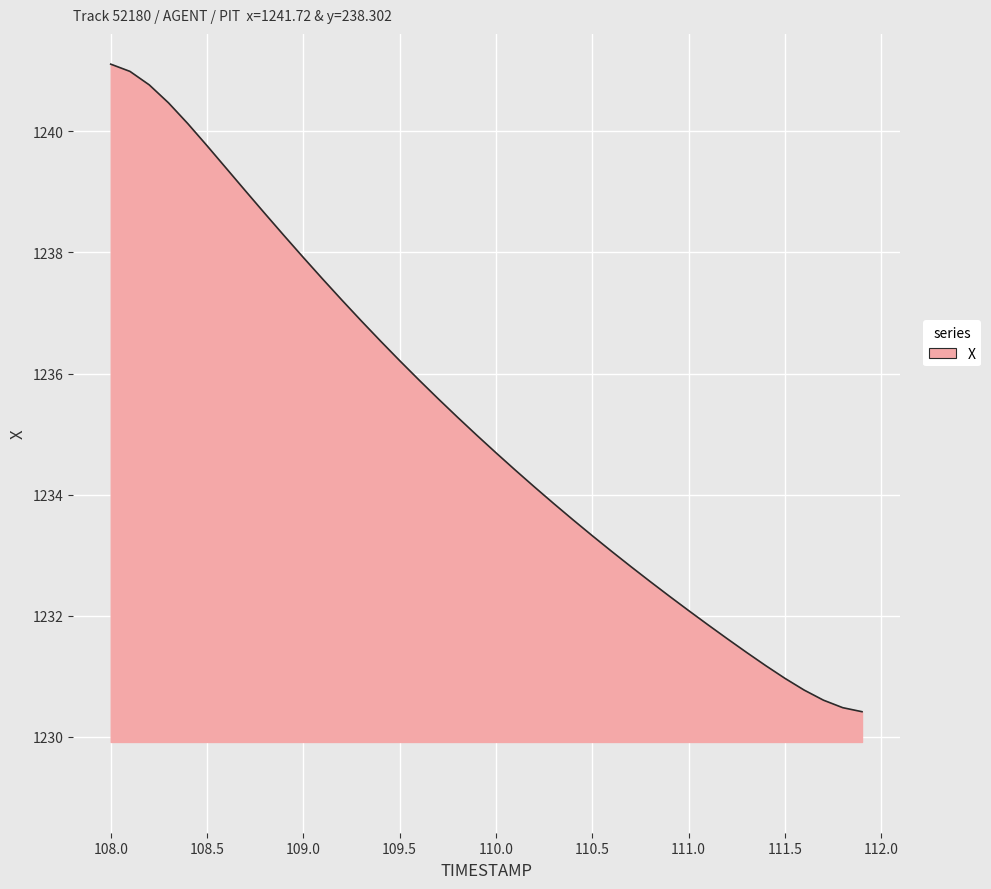

What is the minimum value shown in the chart?

1230.4